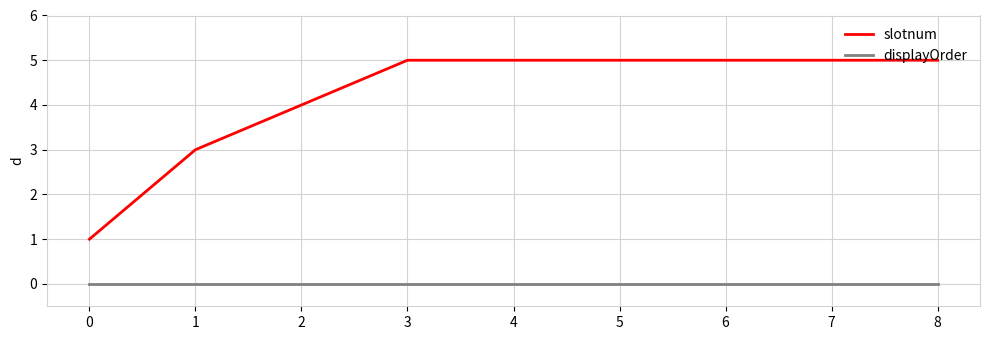

What is the total value across all series at 8?

5